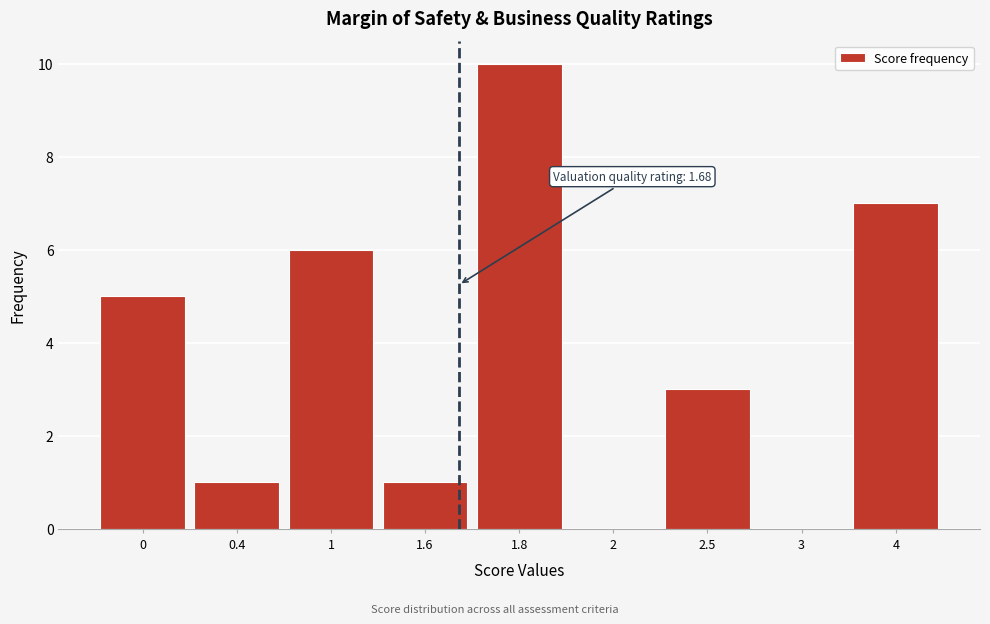

Reading right to left, list all the values displayed in this chart.

4=7	3=0	2.5=3	2=0	1.8=10	1.6=1	1=6	0.4=1	0=5